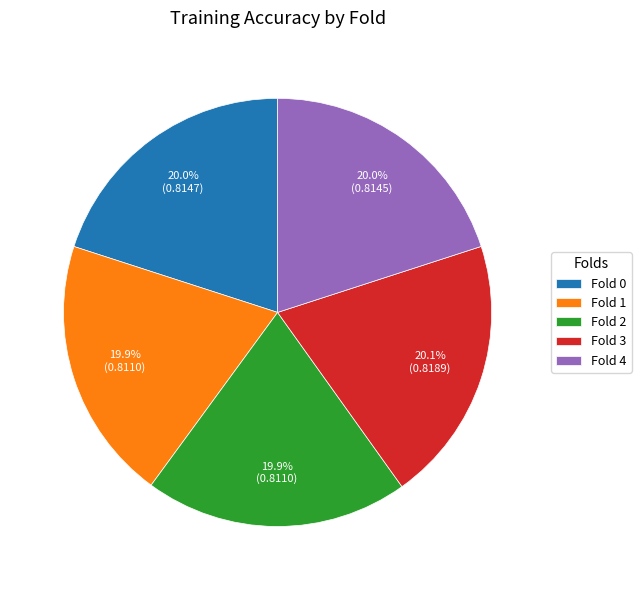

How many segments does this pie chart have?

5